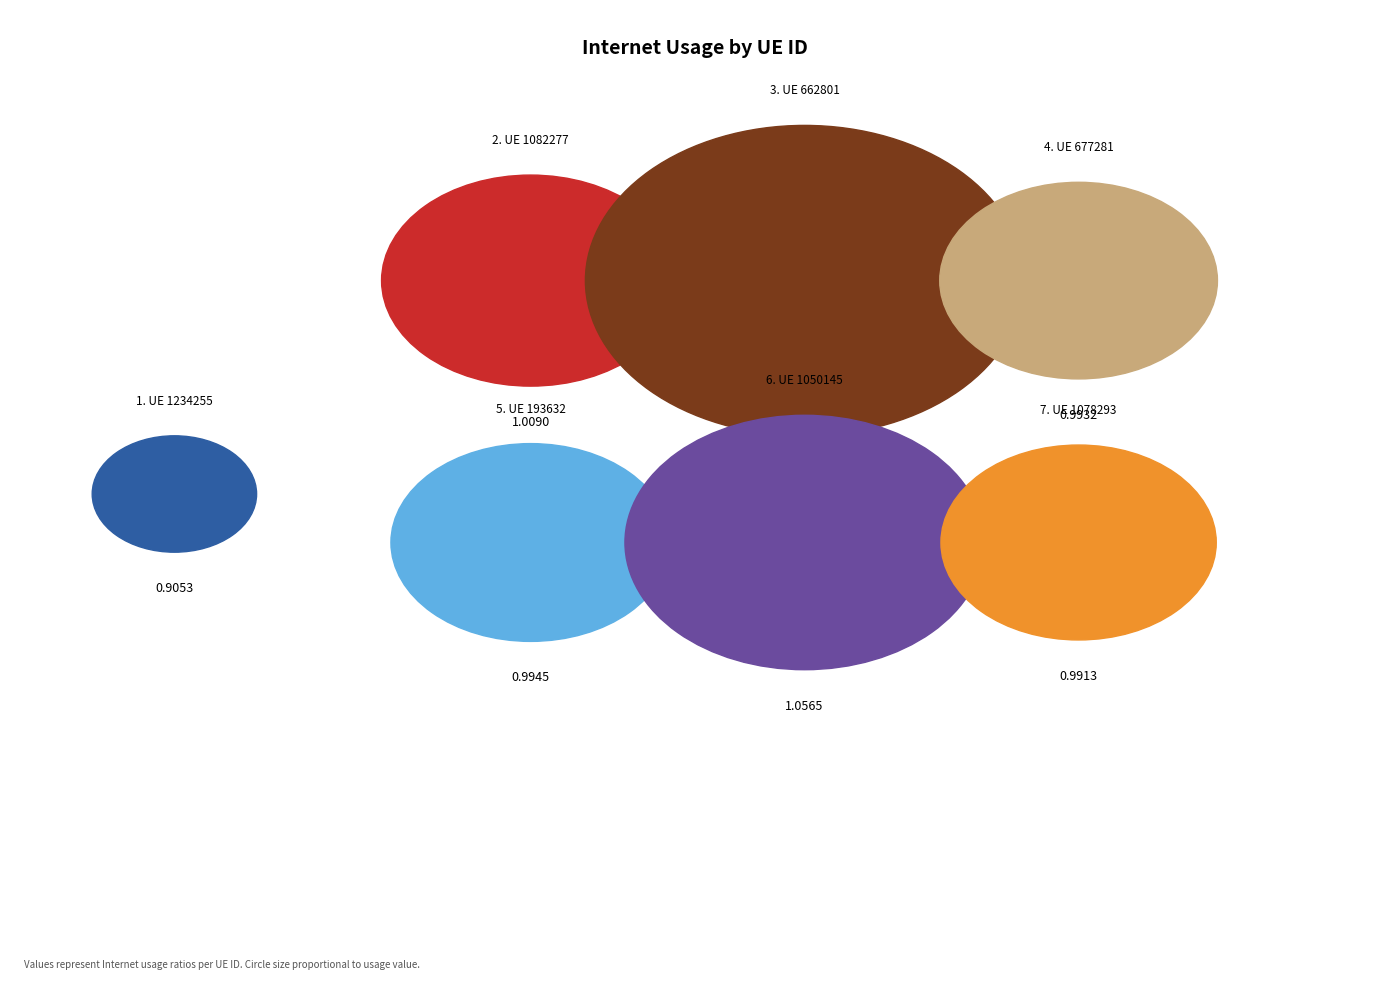

What is the largest slice in the pie chart?

662801